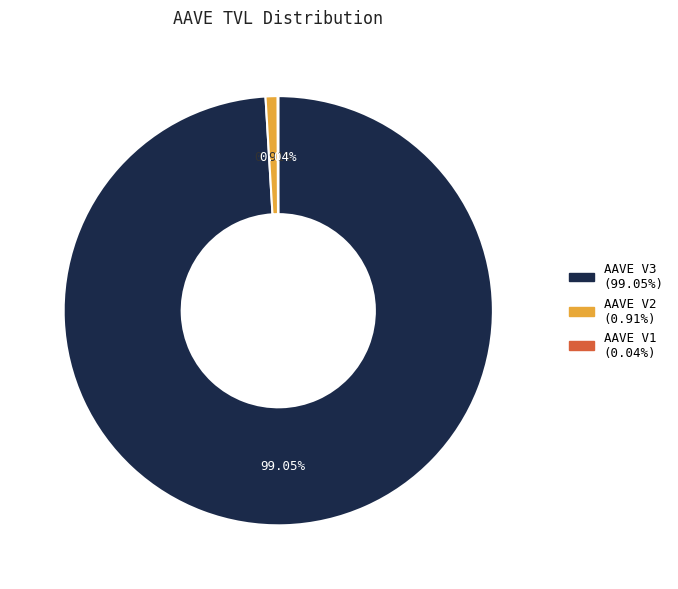

To the nearest percent, what is the difference between the AAVE V2 and AAVE V3 slice percentages?

98%